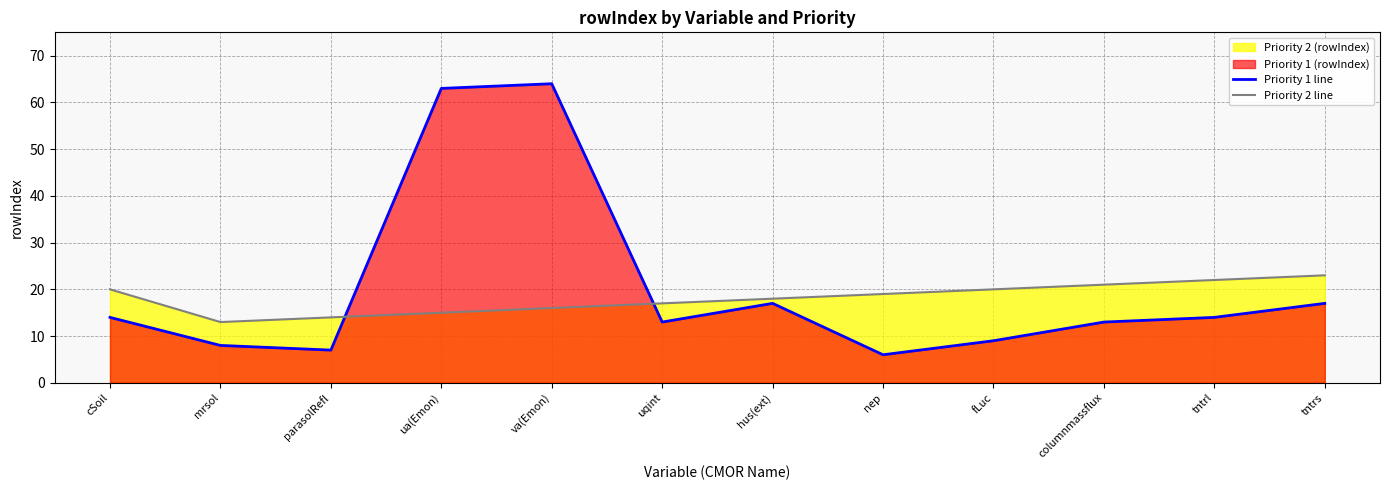

Reading left to right, transcribe all the data shown in this chart.

Priority 1 line: 14	8	7	63	64	13	17	6	9	13	14	17
Priority 2 line: 20	13	14	15	16	17	18	19	20	21	22	23